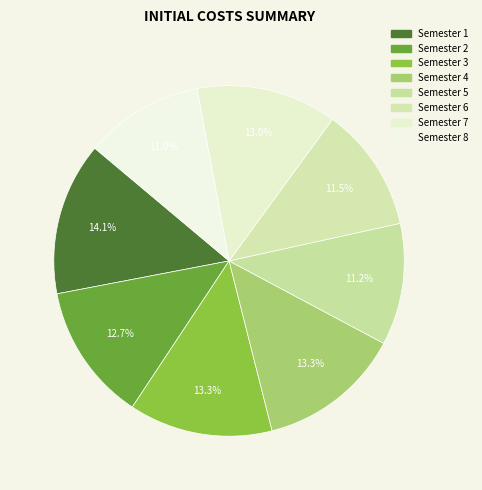

How many slices are in this pie chart?

8